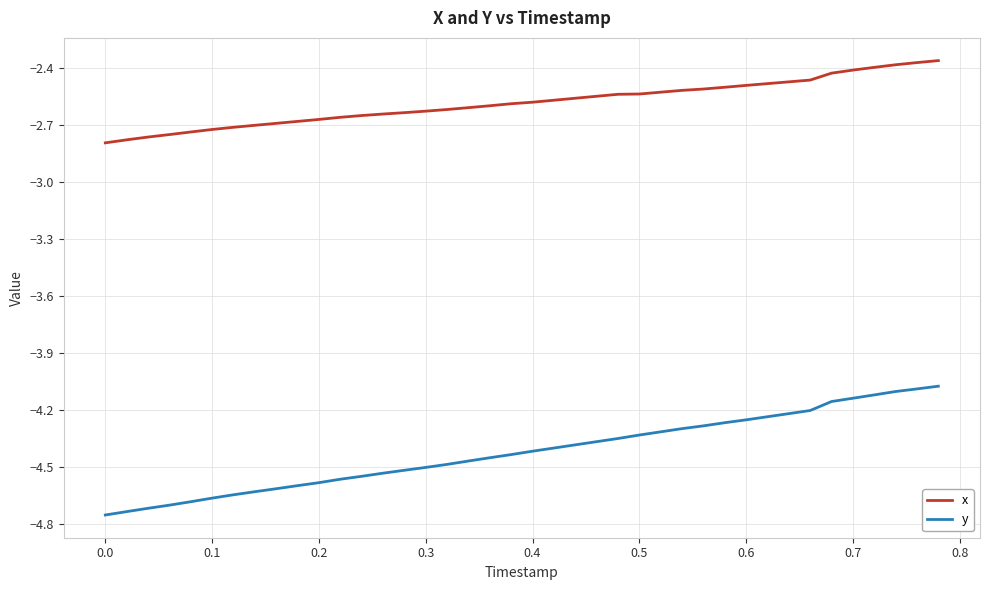

True or false: y and x intersect in this chart.

False